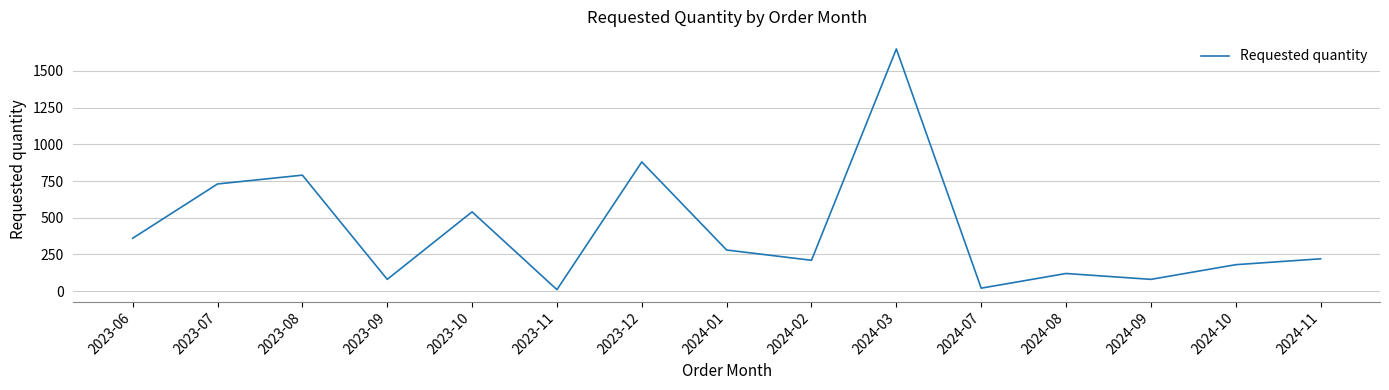

The value at 2024-08 is 195. True or false?

False